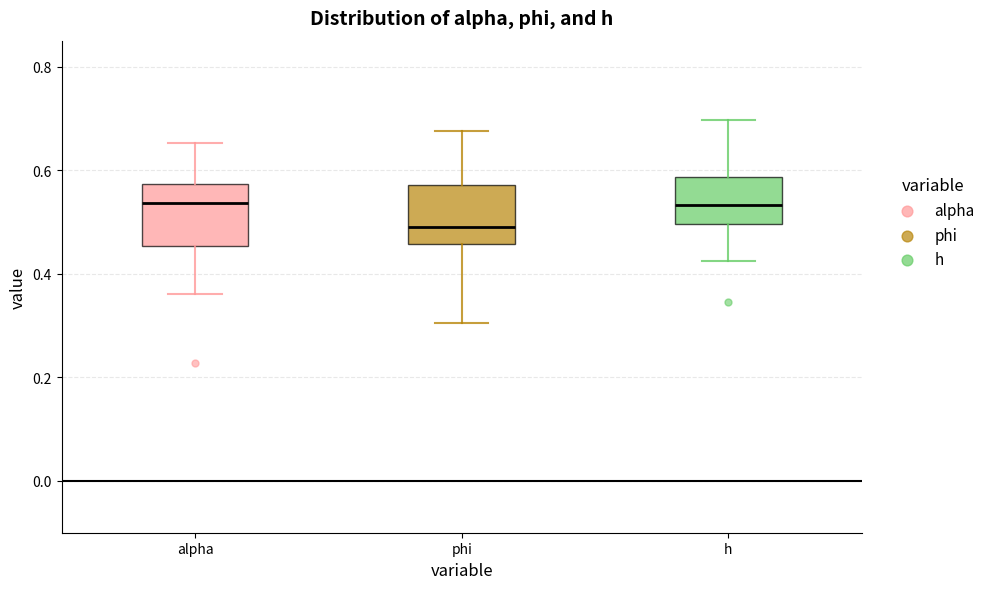

Reading left to right, read every box against the y-axis: the position of its median line, the range the box covers, and the ends of its whiskers. The values are not printed on the chart, so give them approximately, as read against the axis.

alpha: median 0.54, box 0.46 to 0.58, whiskers 0.36 to 0.66
phi: median 0.48, box 0.46 to 0.58, whiskers 0.30 to 0.68
h: median 0.54, box 0.50 to 0.58, whiskers 0.42 to 0.70